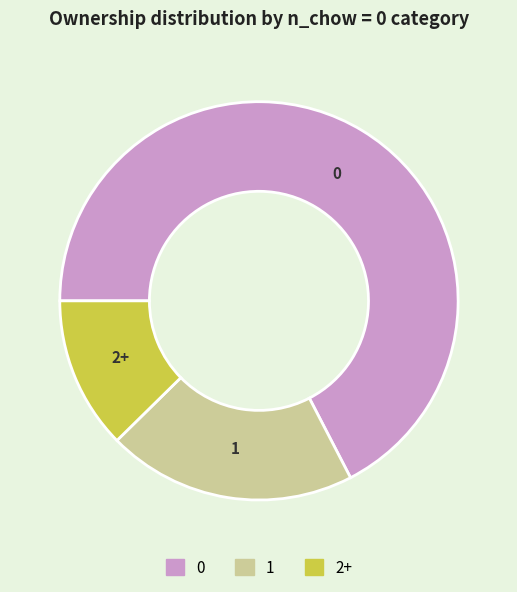

Which slice is the smallest?

2+